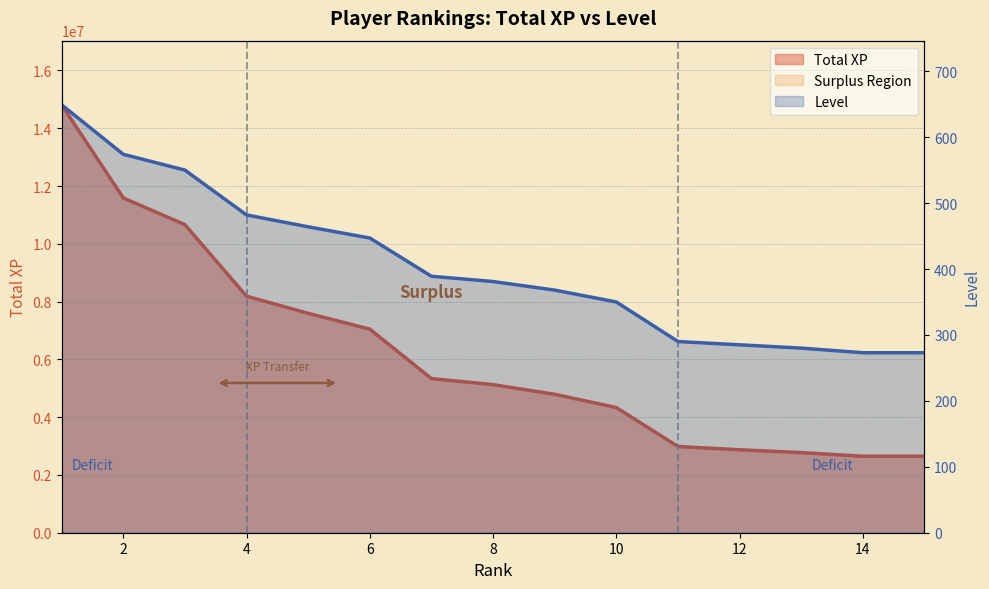

What is the value of the Level point at the 10th from the left?

350